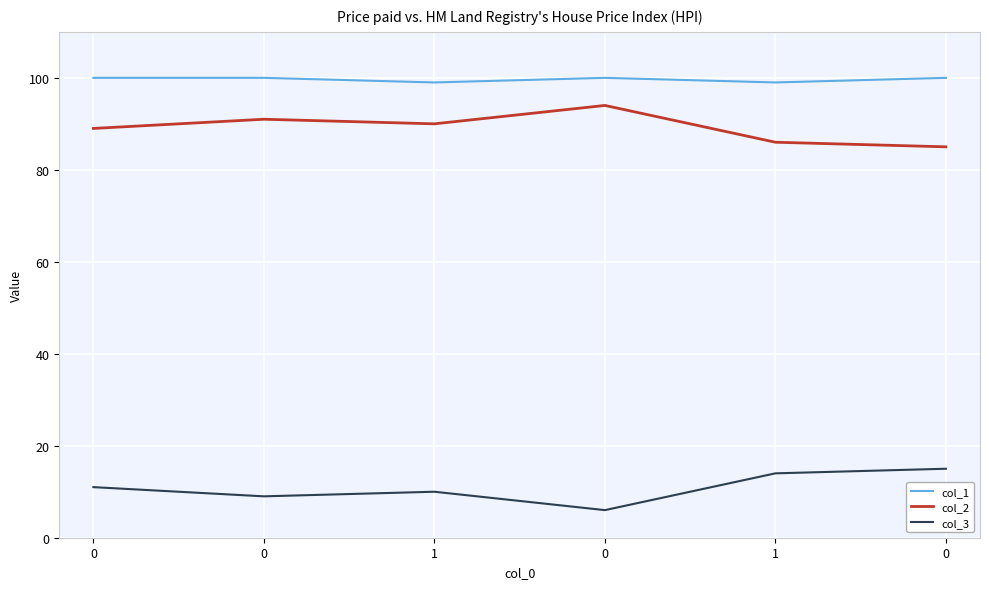

How many lines are shown in the chart?

3